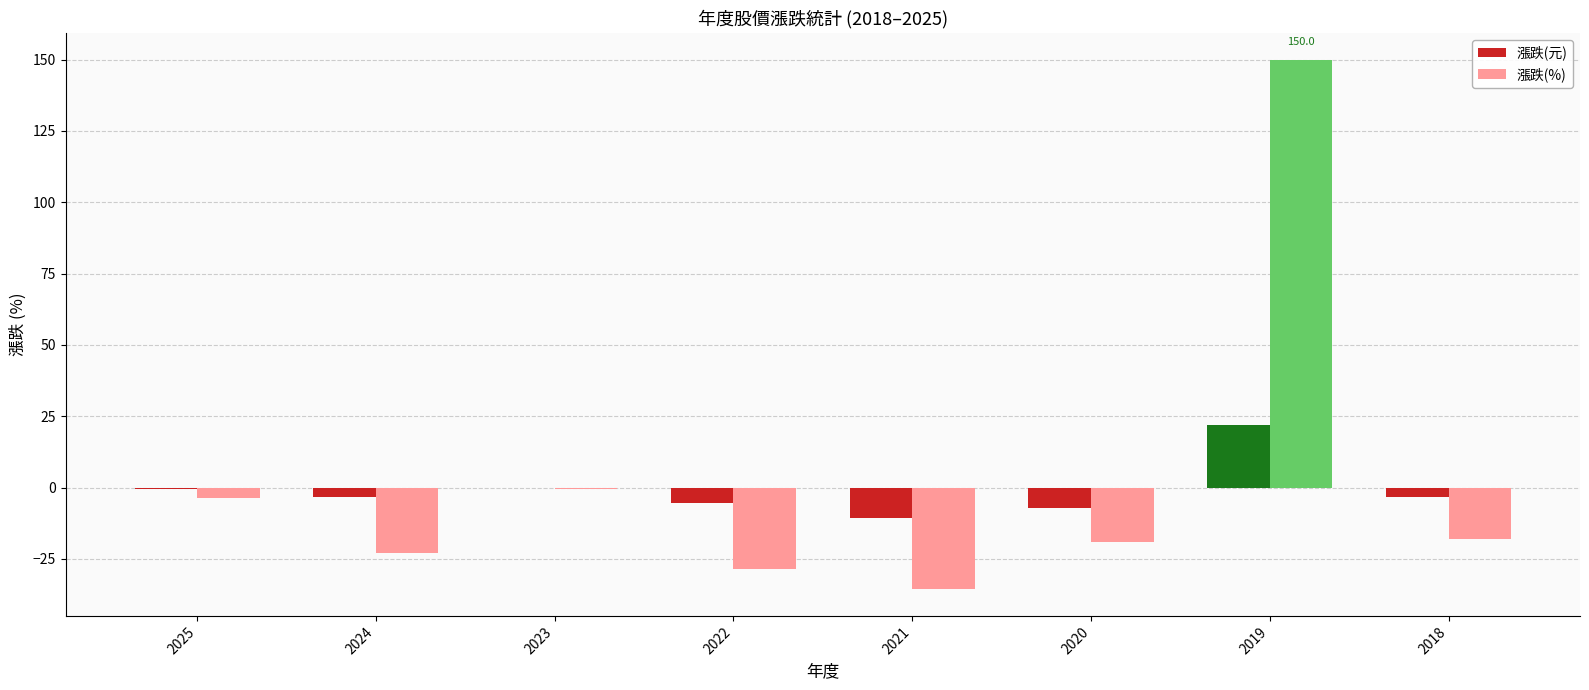

The 漲跌(元) series shows -10.7 at 2021. True or false?

True